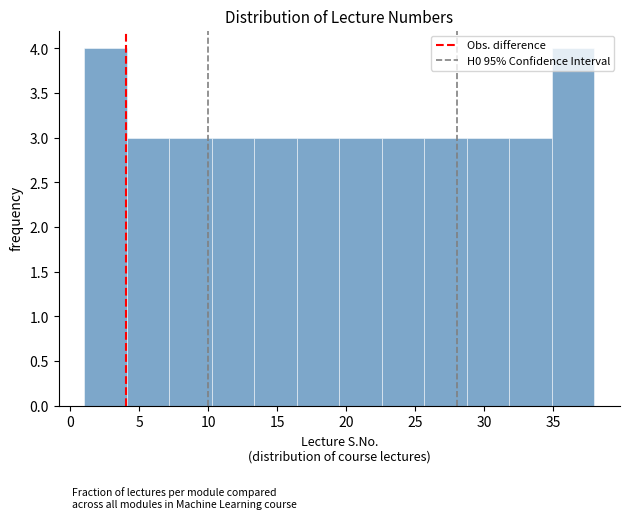

Reading left to right, transcribe this chart: for each bar, give the range it covers on the x-axis and its height. Neither the bar edges nor the heights are printed on the chart, so give them approximately, as read against the axes.

1.0 to 4.0: 4
4.0 to 7.0: 3
7.0 to 10.5: 3
10.5 to 13.5: 3
13.5 to 16.5: 3
16.5 to 19.5: 3
19.5 to 22.5: 3
22.5 to 25.5: 3
25.5 to 29.0: 3
29.0 to 32.0: 3
32.0 to 35.0: 3
35.0 to 38.0: 4